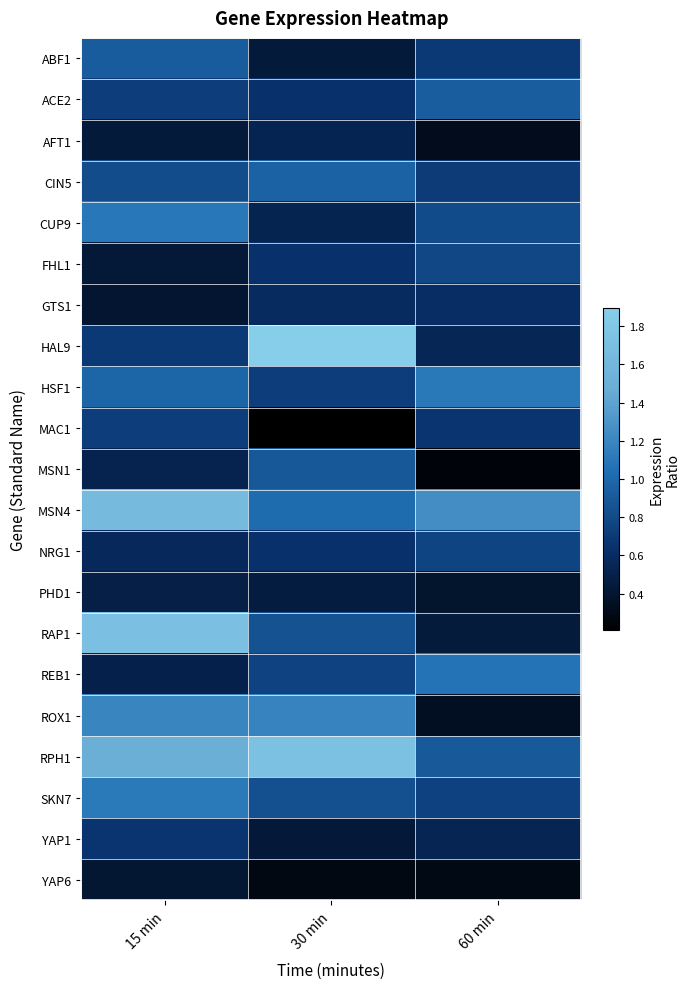

Which label corresponds to the largest value in the chart?

30 min